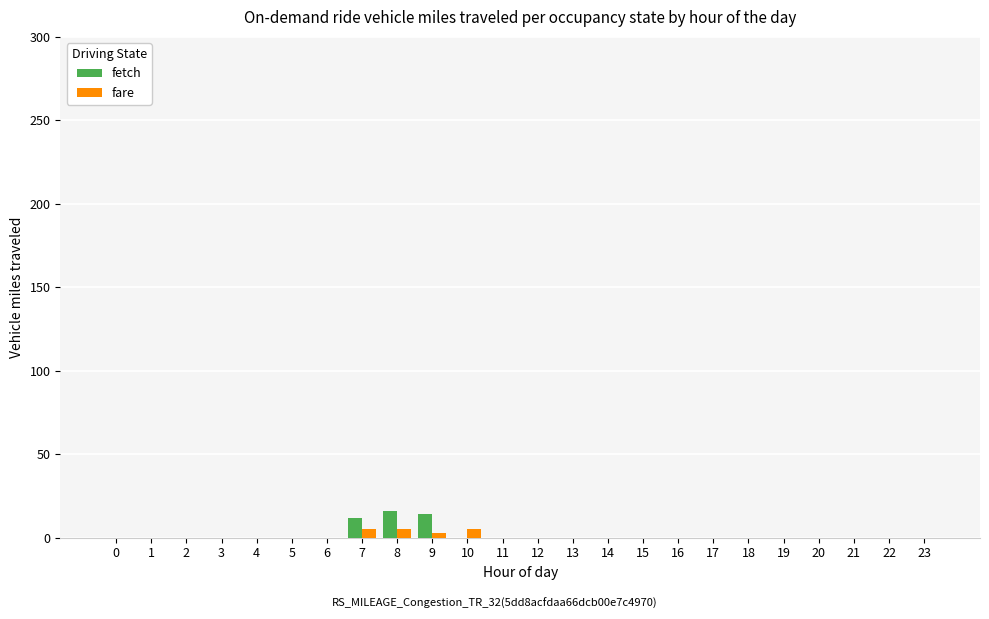

Reading right to left, what are all the values shown in this chart?

fetch: 0	0	0	0	0	0	0	0	0	0	0	0	0	0	14	16	12	0	0	0	0	0	0	0
fare: 0	0	0	0	0	0	0	0	0	0	0	0	0	5	3	5	5	0	0	0	0	0	0	0